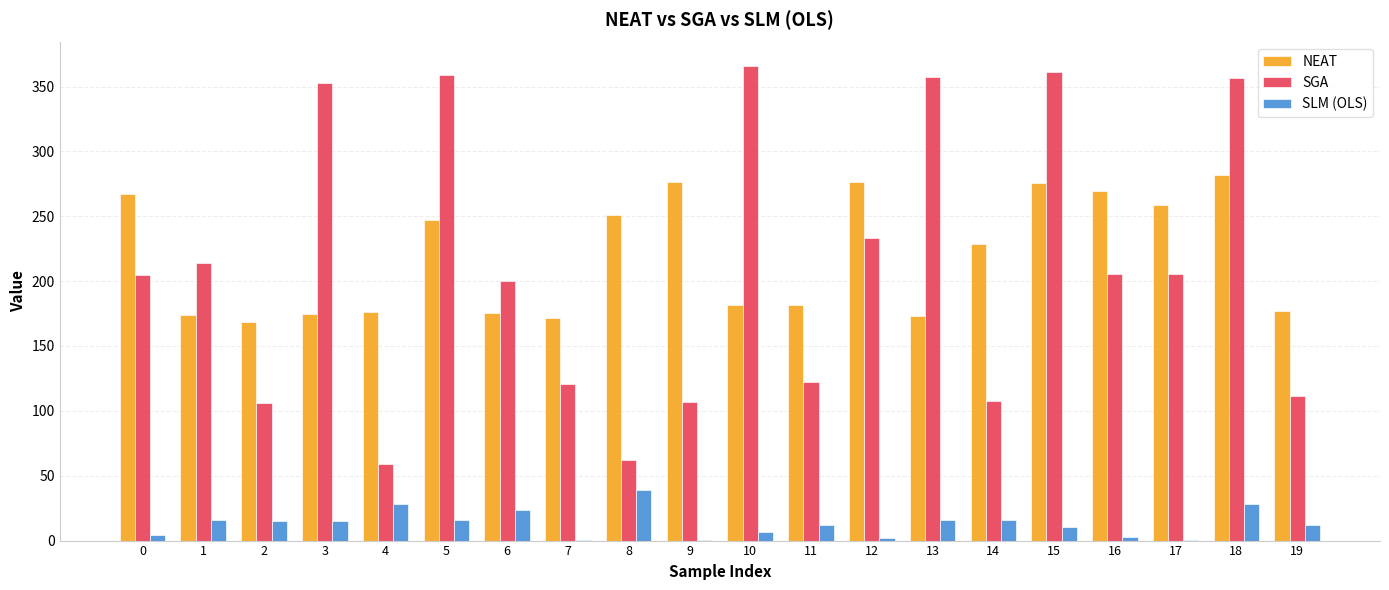

What is the sum of all SLM (OLS) values?

264.2